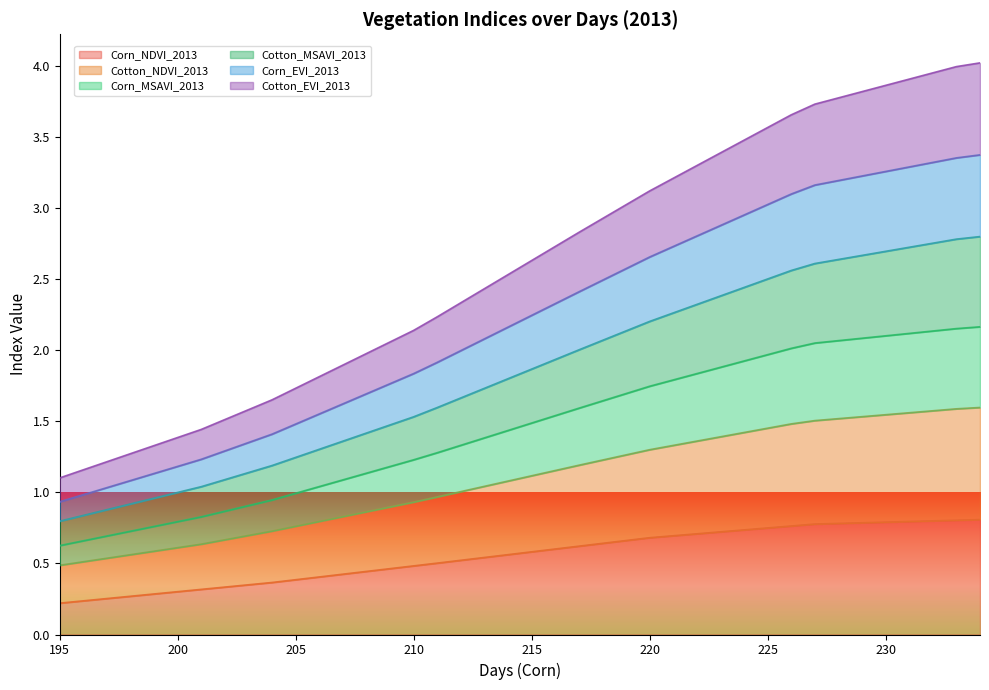

True or false: Corn_MSAVI_2013 and Cotton_EVI_2013 intersect in this chart.

False